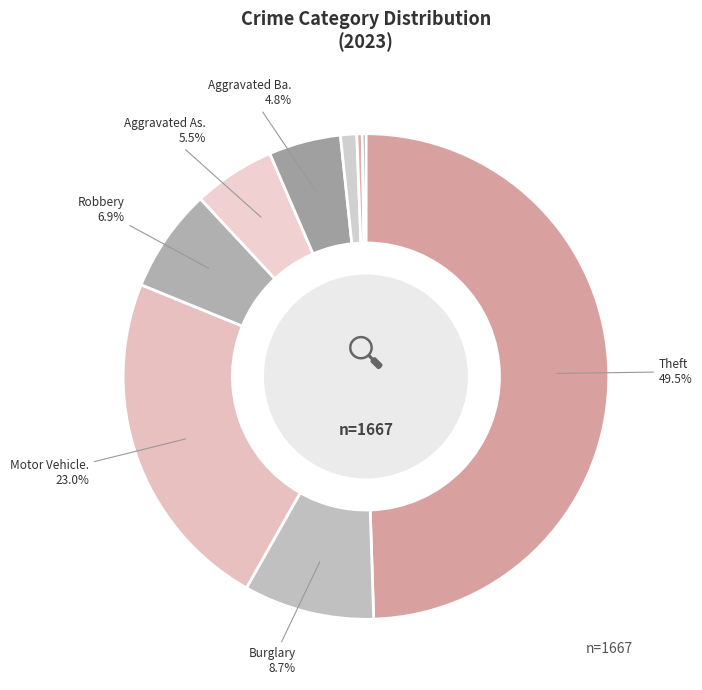

Which slice is the smallest?

Homicide